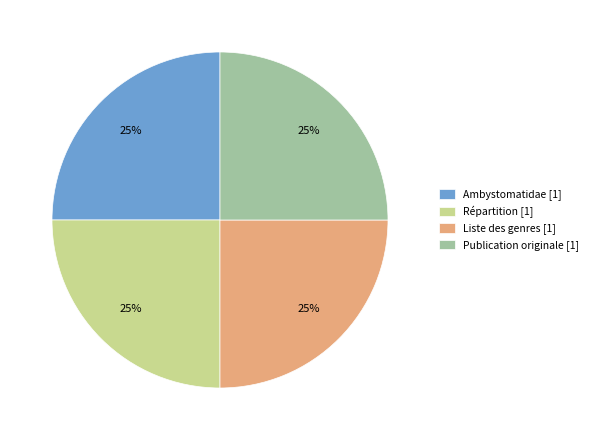

How many slices are in this pie chart?

4